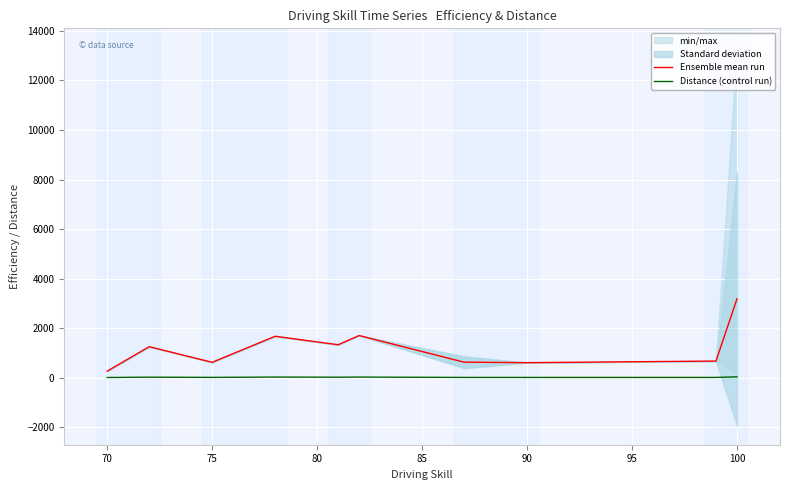

List the series in order of their peak value, lowest first.

Distance (control run), Ensemble mean run